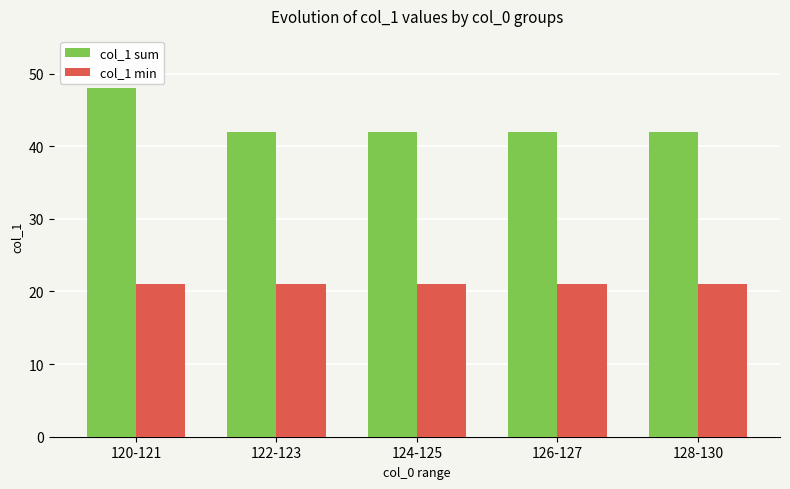

At 126-127, list the series in order from largest to smallest.

col_1 sum, col_1 min